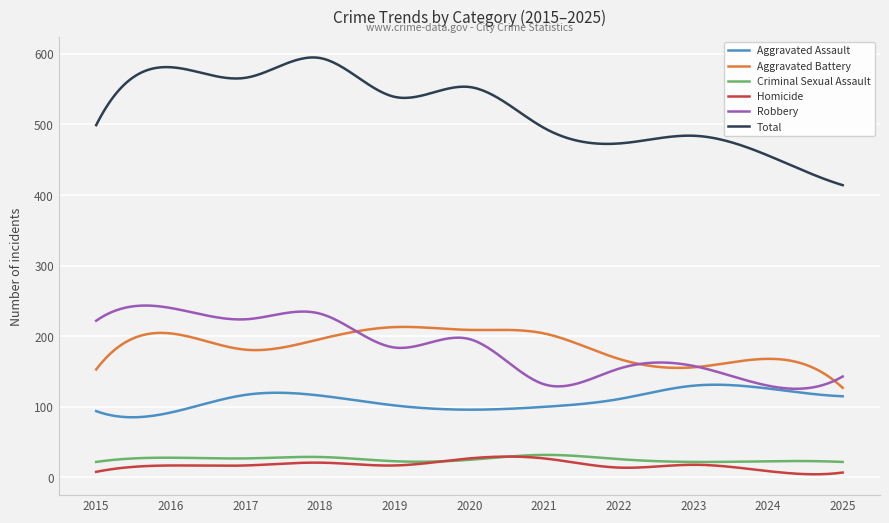

Which series has the largest total across all categories?

Total